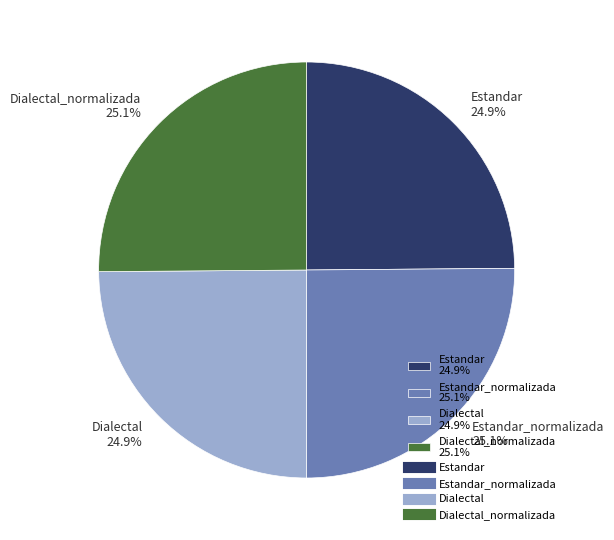

Is there any slice that represents more than half of the pie?

No